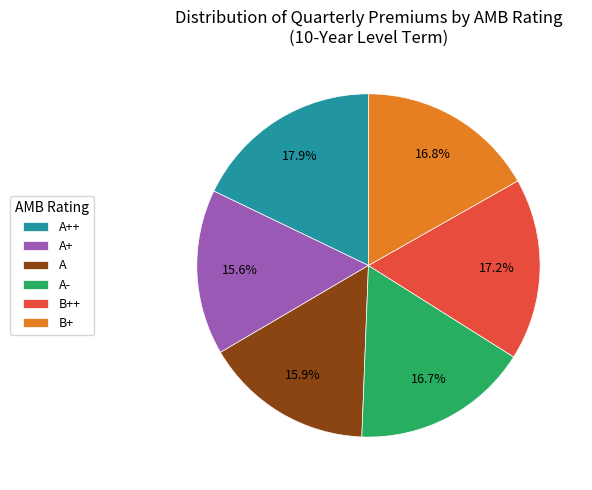

To the nearest percent, what is the difference between the A++ and A+ slice percentages?

2%